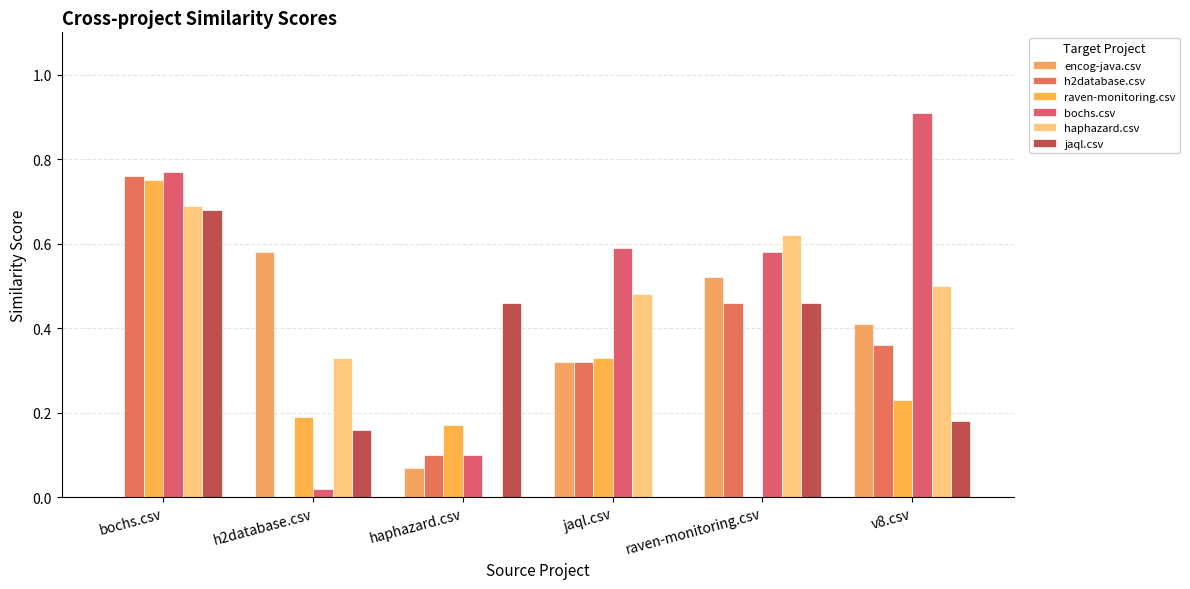

Does the chart contain stacked bars?

No